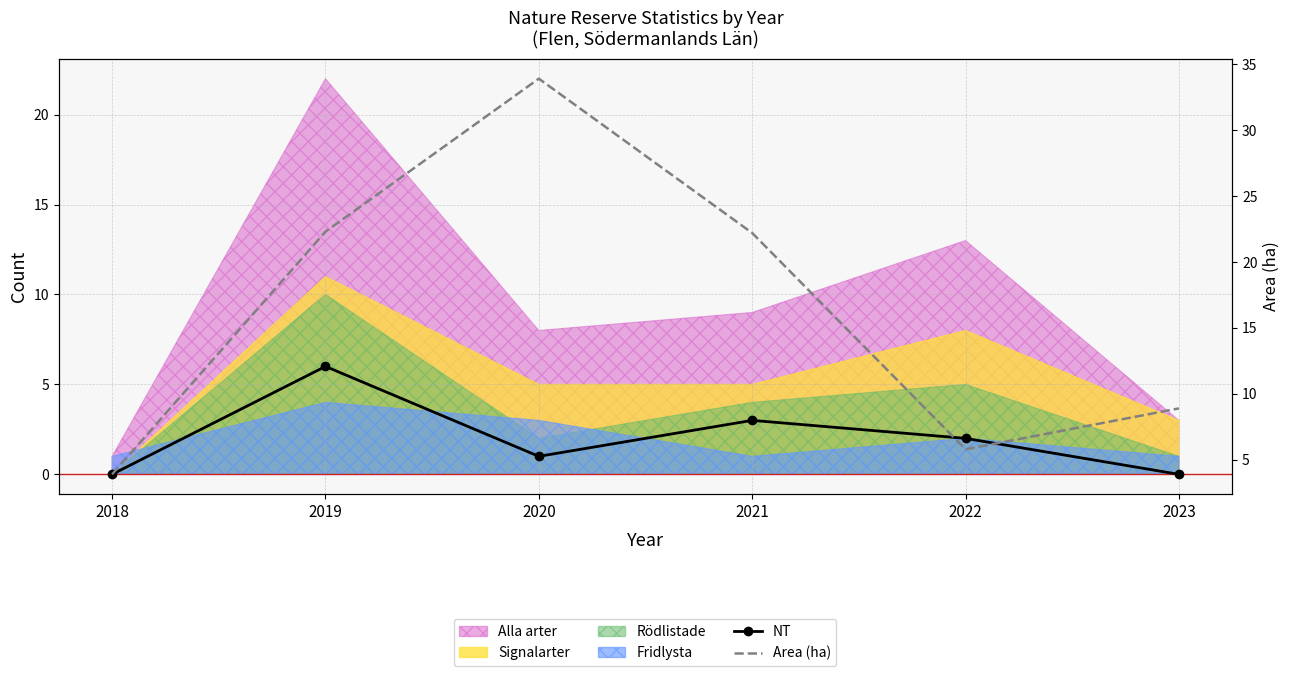

Rank the categories by NT value from highest to lowest.

2019, 2021, 2022, 2020, 2018, 2023